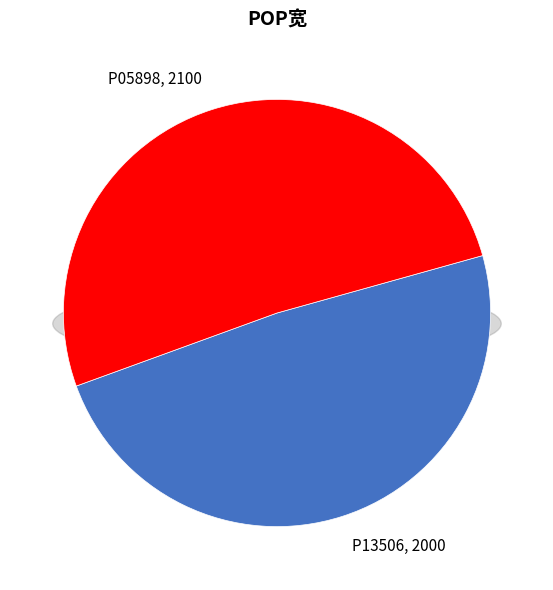

To the nearest percent, what is the difference between the P05898 and P13506 slice percentages?

2%